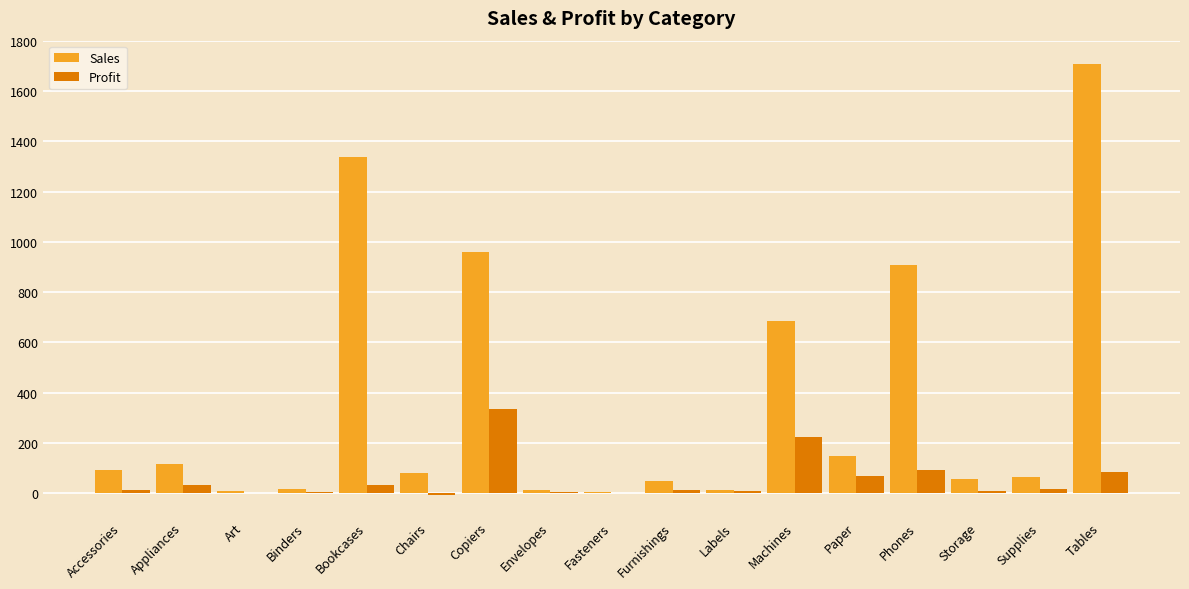

At which category is the sum across all series the highest?

Tables